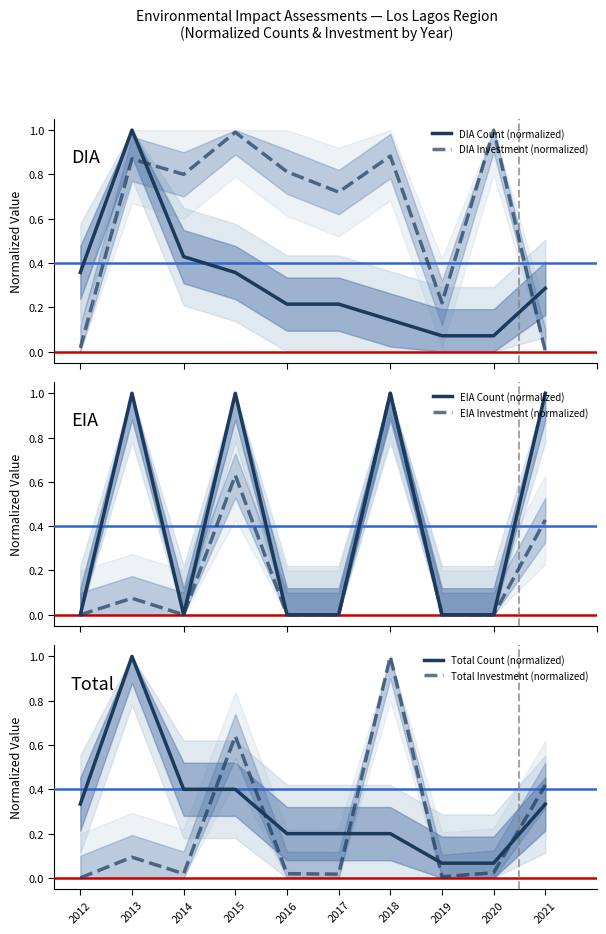

How many categories are shown in the chart?

10